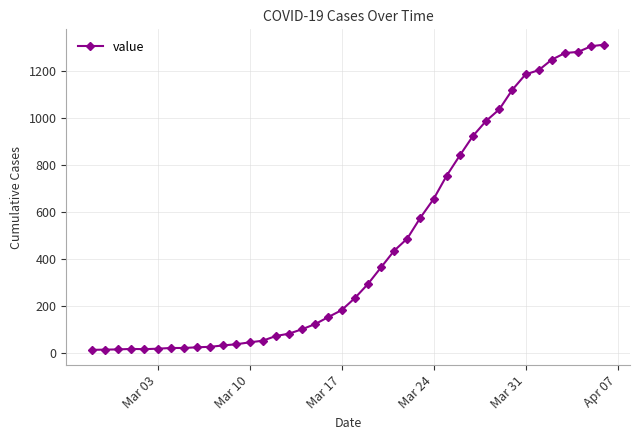

What is the maximum value shown in the chart?

1313